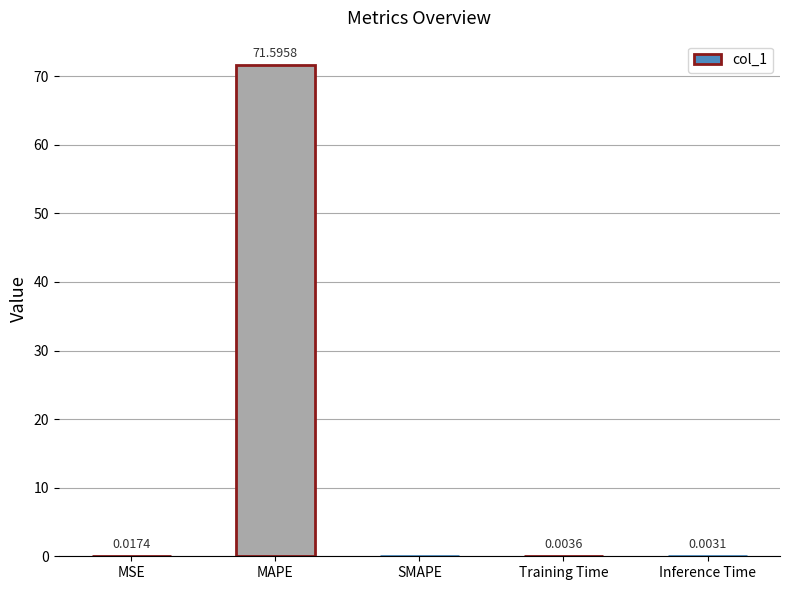

What is the change in value from MAPE to Training Time?

-71.6